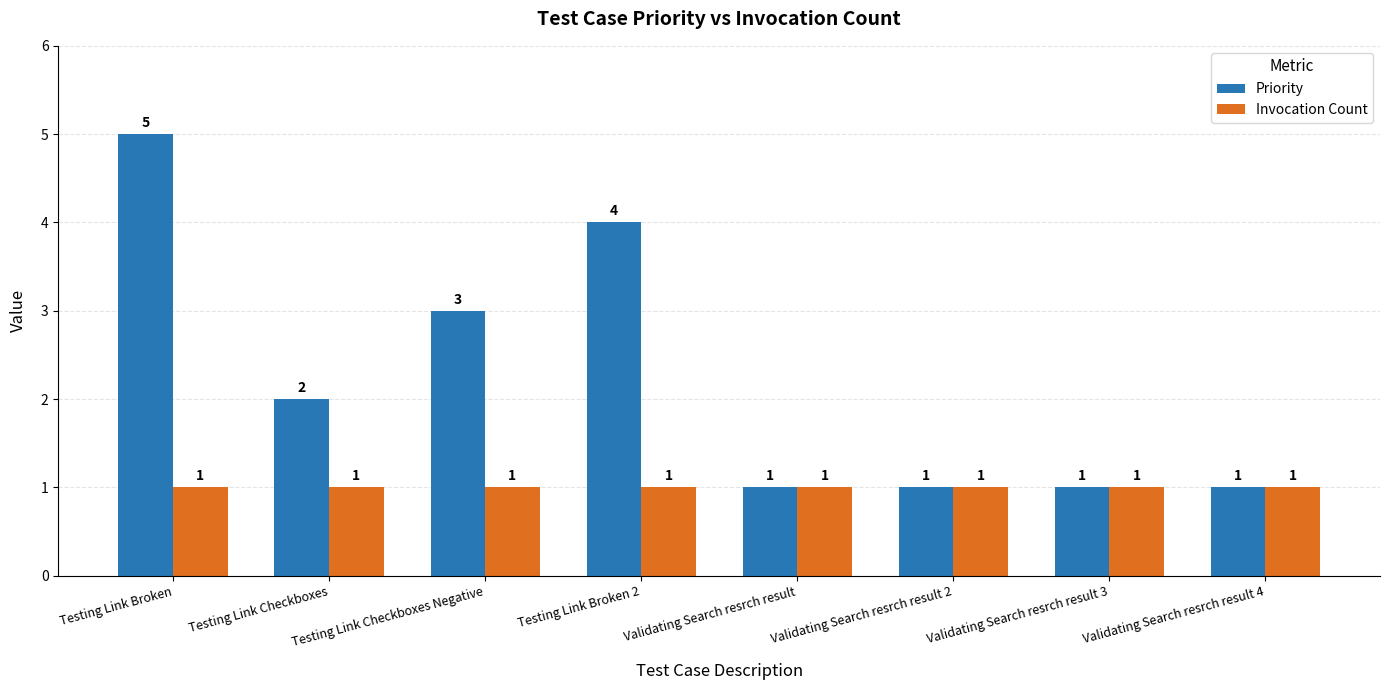

How many distinct data groups are displayed?

2